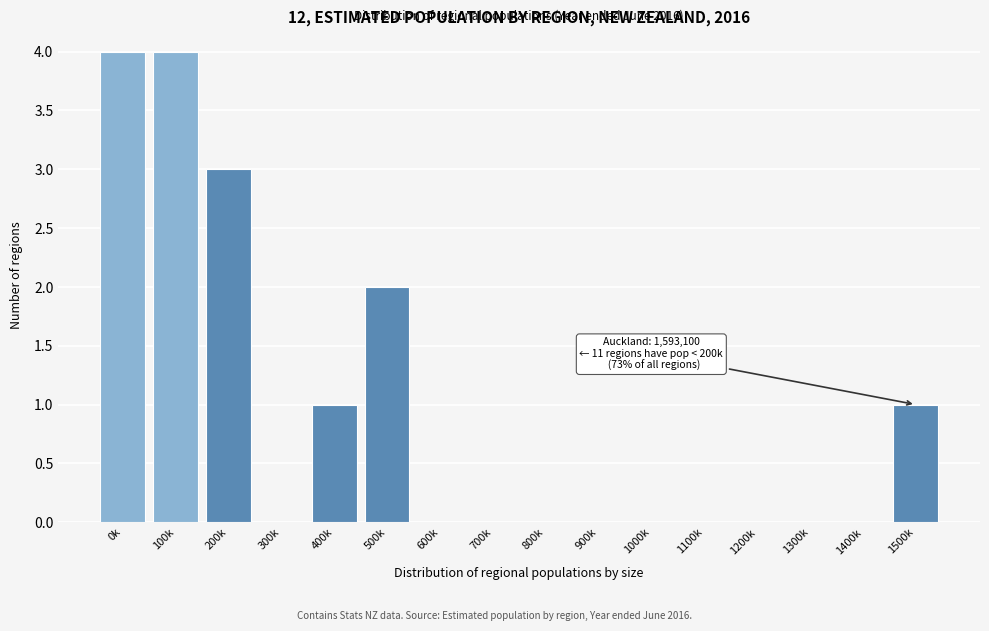

Reading right to left, extract all data points from this chart.

1500k=1	1400k=0	1300k=0	1200k=0	1100k=0	1000k=0	900k=0	800k=0	700k=0	600k=0	500k=2	400k=1	300k=0	200k=3	100k=4	0k=4